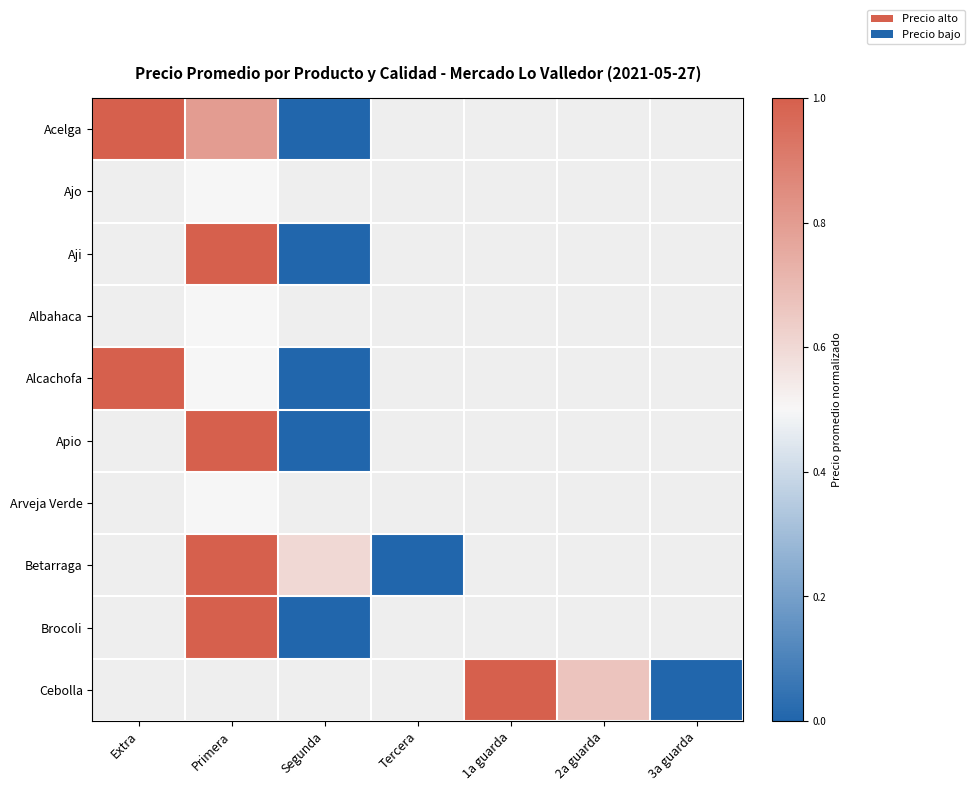

Which has a higher value, 2a guarda or Primera?

Primera